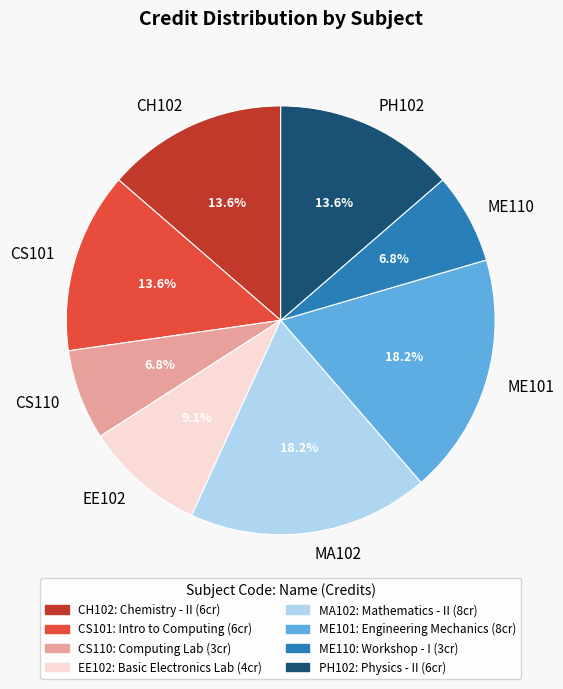

To the nearest percent, what percentage of the pie is ME110?

7%